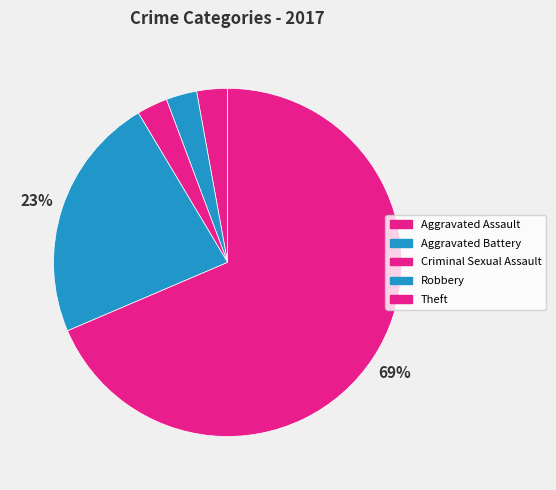

To the nearest percent, what percentage of the pie is Criminal Sexual Assault?

3%